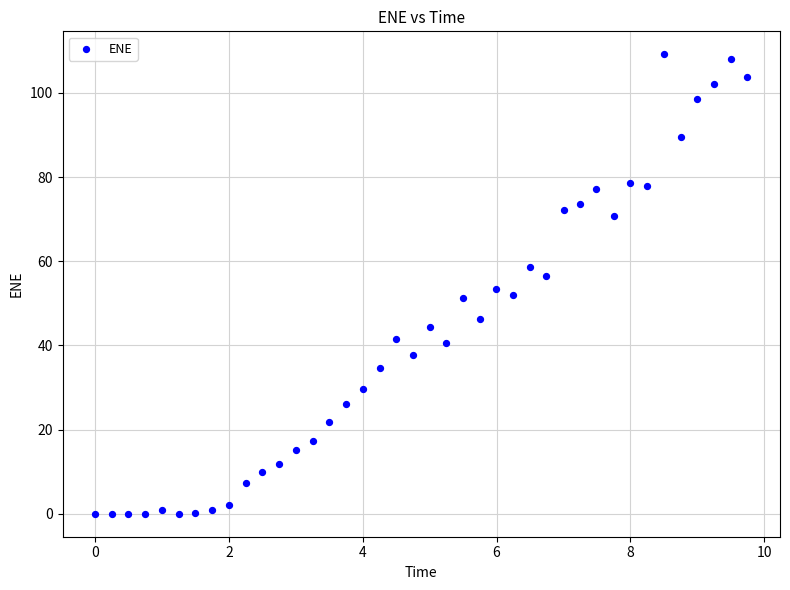

What is the range of X values (max minus min)?

9.7